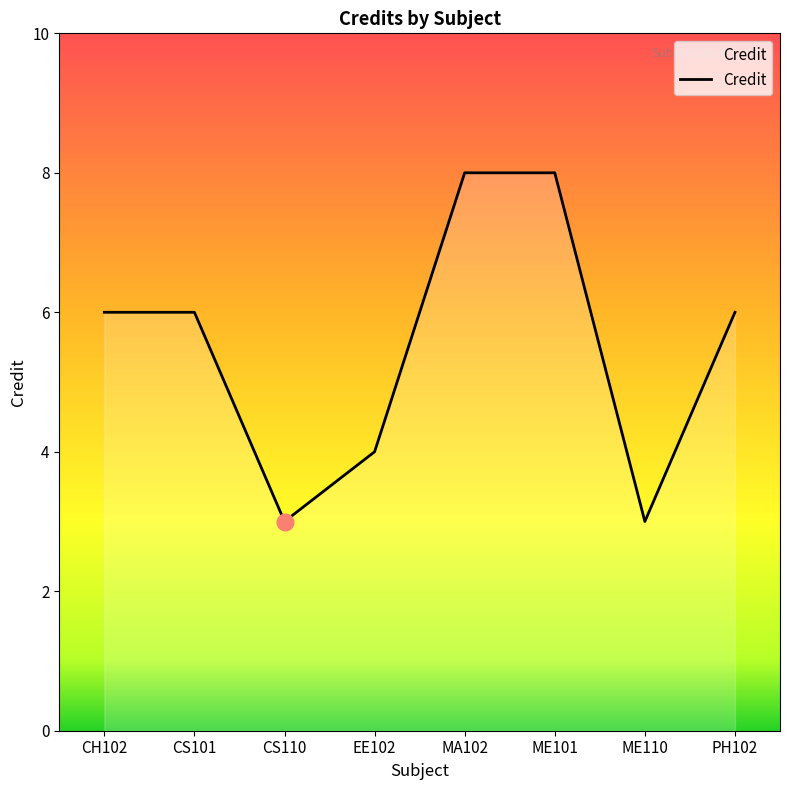

Approximately how many times larger is the value at CS110 compared to PH102?

0.5